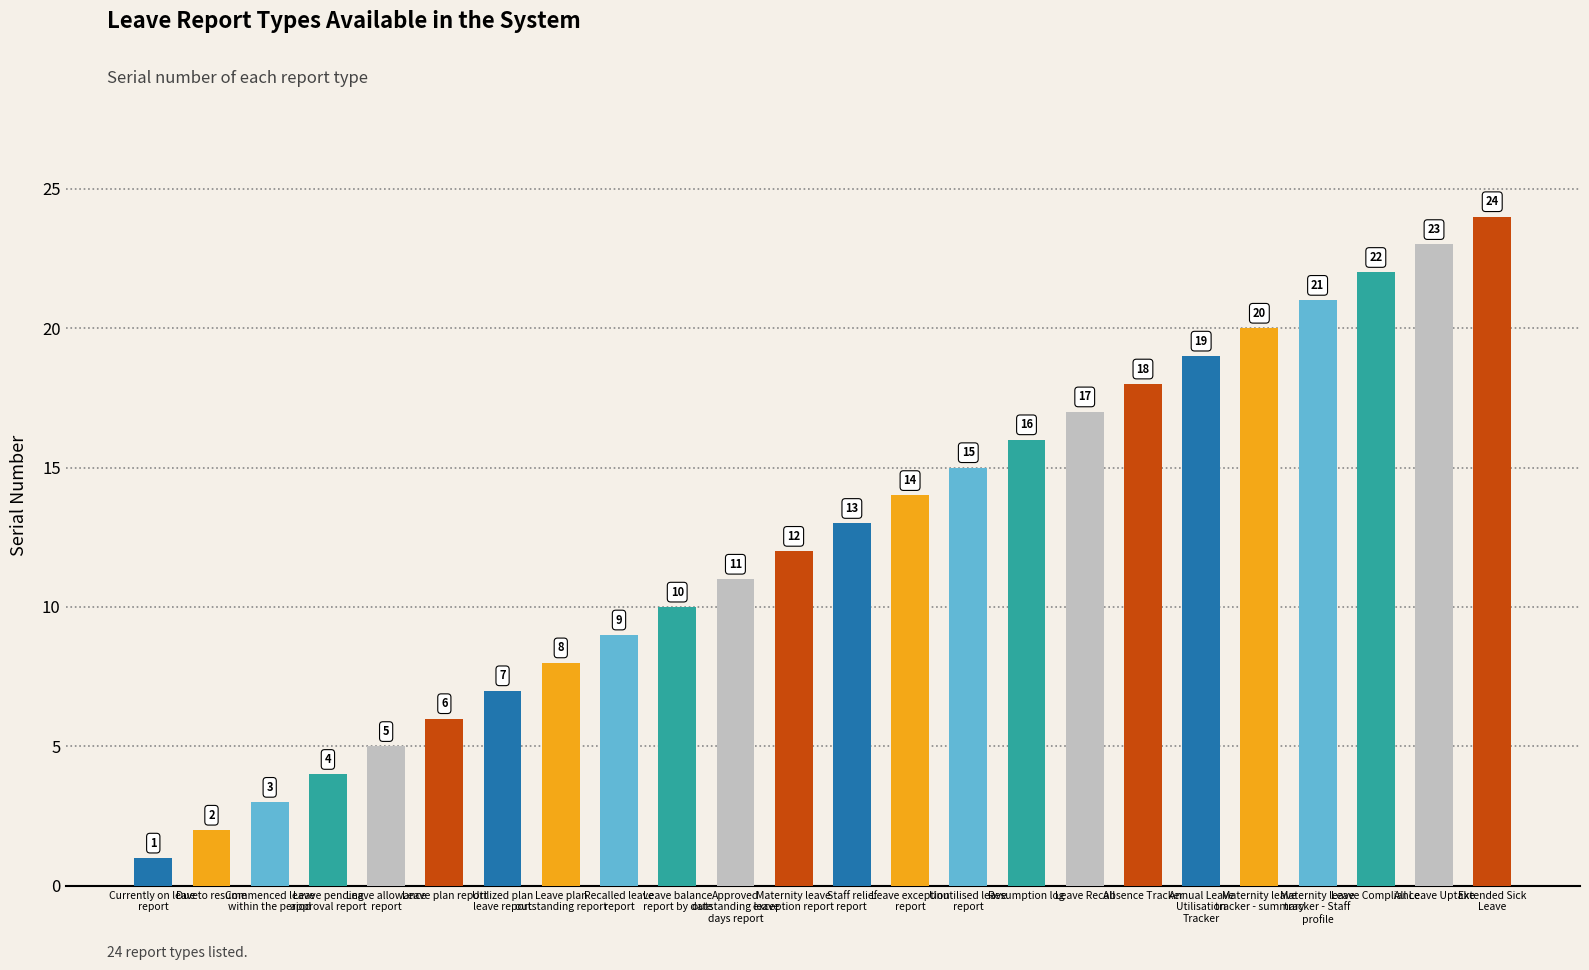

Reading left to right, what are all the values shown in this chart?

Currently on leave
report=1	Due to resume=2	Commenced leave
within the period=3	Leave pending
approval report=4	Leave allowance
report=5	Leave plan report=6	Utilized plan
leave report=7	Leave plan
outstanding report=8	Recalled leave
report=9	Leave balance
report by date=10	Approved
outstanding leave
days report=11	Maternity leave
exception report=12	Staff relief
report=13	Leave exception
report=14	Unutilised leave
report=15	Resumption log=16	Leave Recall=17	Absence Tracker=18	Annual Leave
Utilisation
Tracker=19	Maternity leave
tracker - summary=20	Maternity leave
tracker - Staff
profile=21	Leave Compliance=22	All Leave Uptake=23	Extended Sick
Leave=24